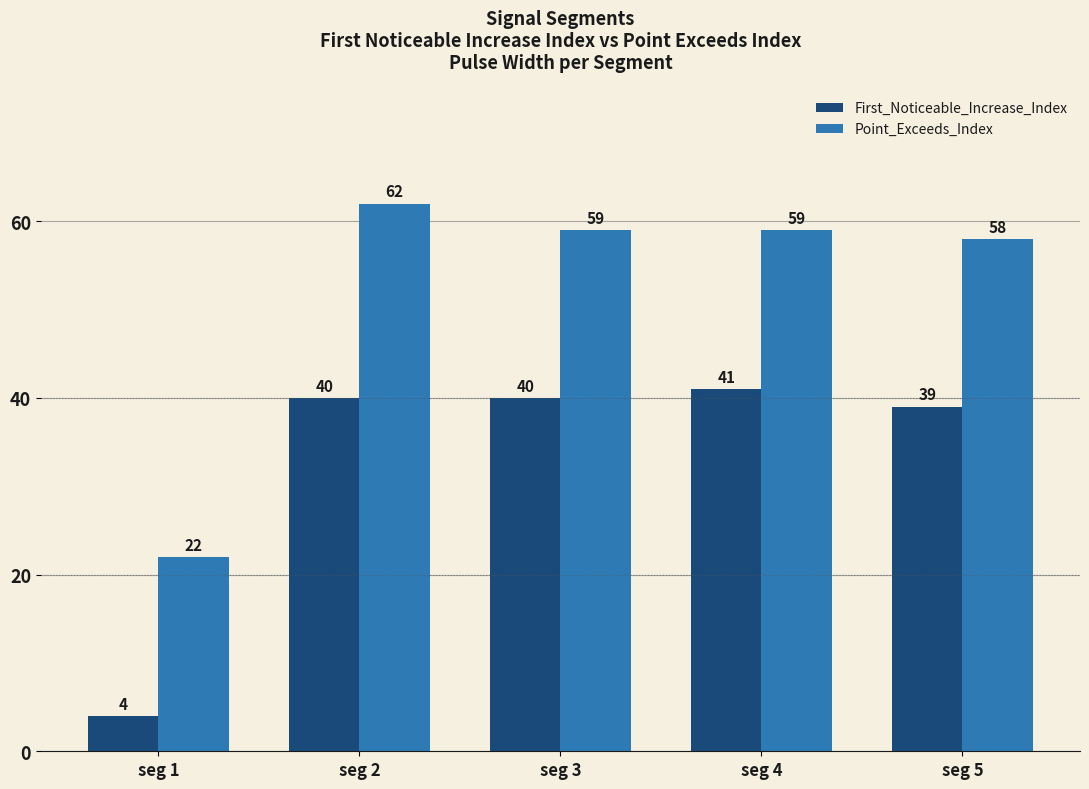

What is the value of the First_Noticeable_Increase_Index bar at the 5th from the left?

39